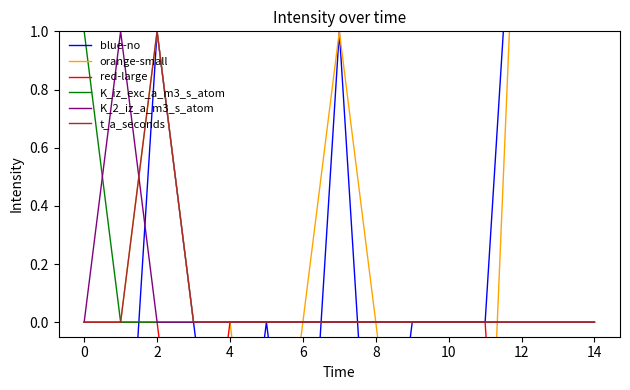

What is the difference between the maximum and second lowest values in the t_a_seconds series?

1